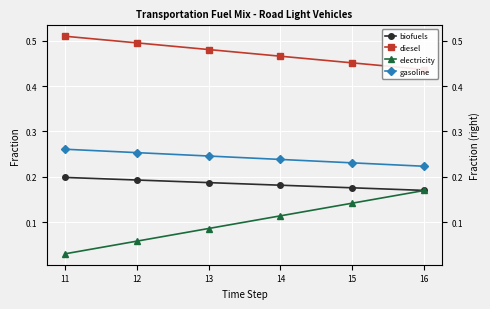

How many categories are shown in the chart?

6